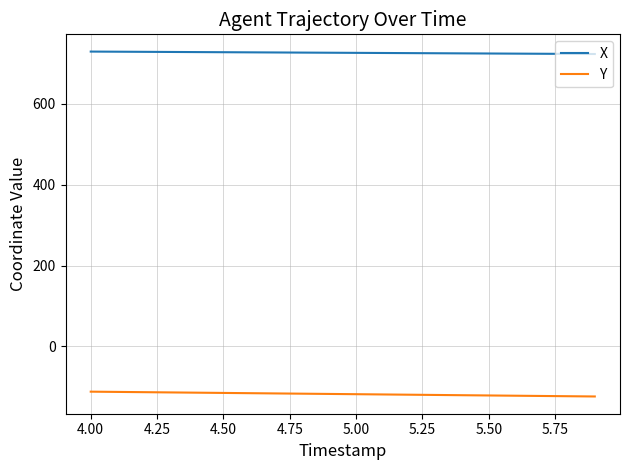

True or false: Y and X intersect in this chart.

False